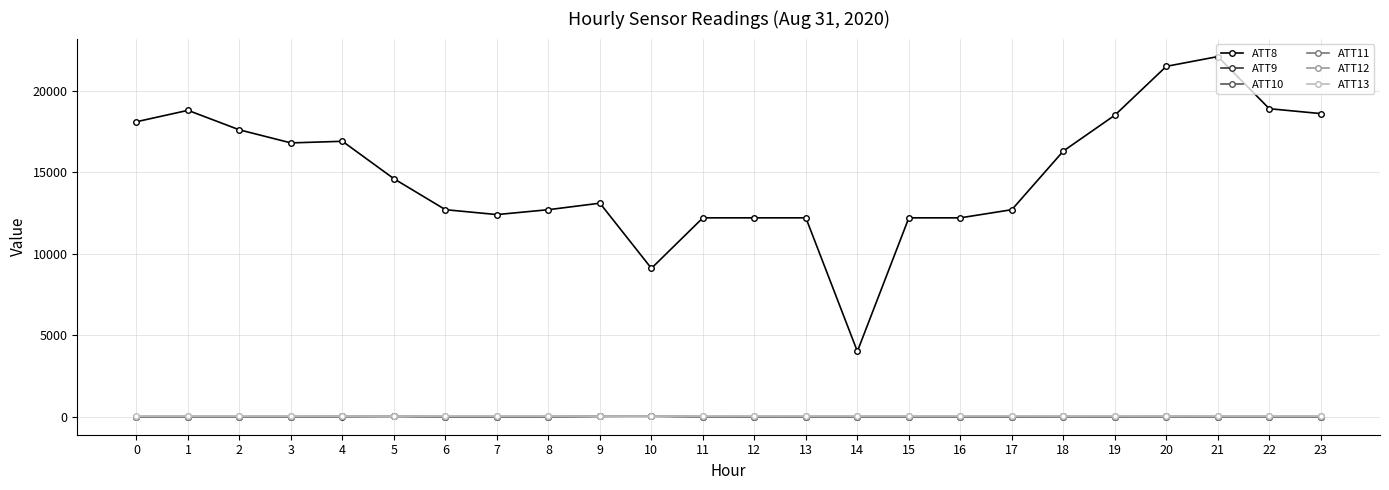

Which series has the widest spread of values?

ATT8